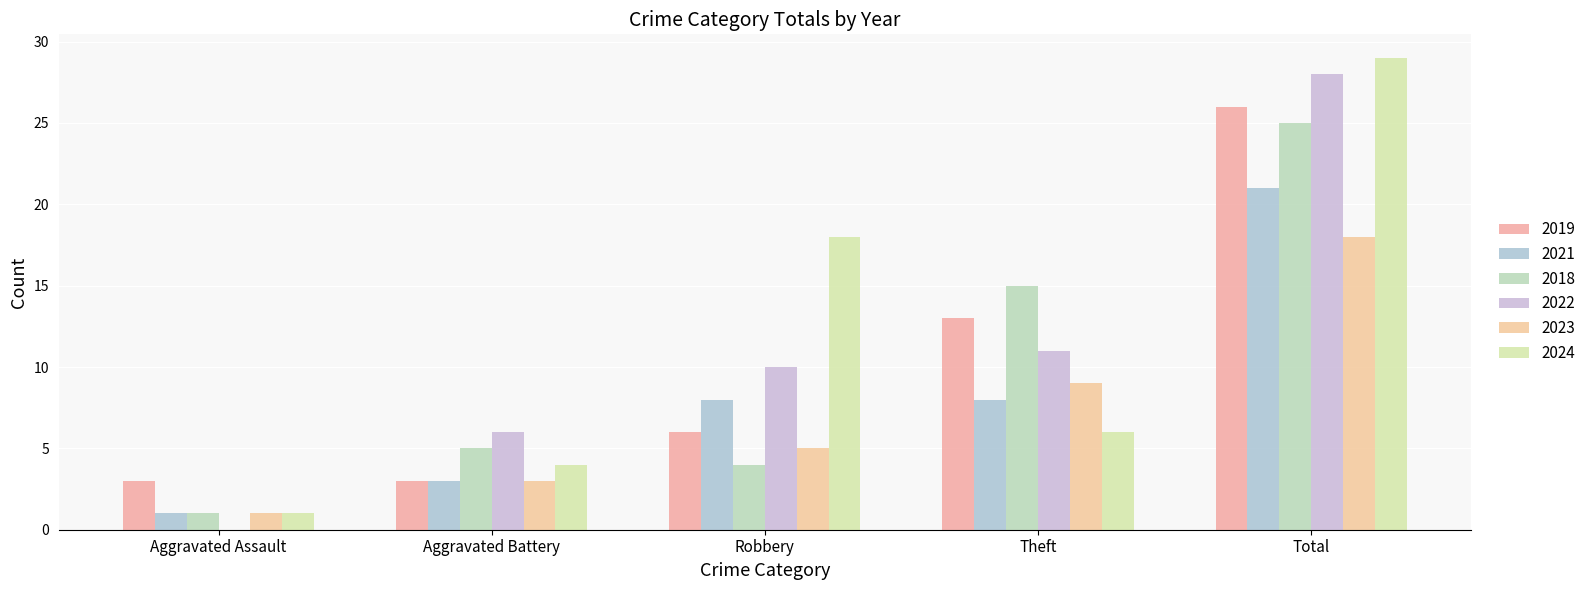

How many distinct data groups are displayed?

6